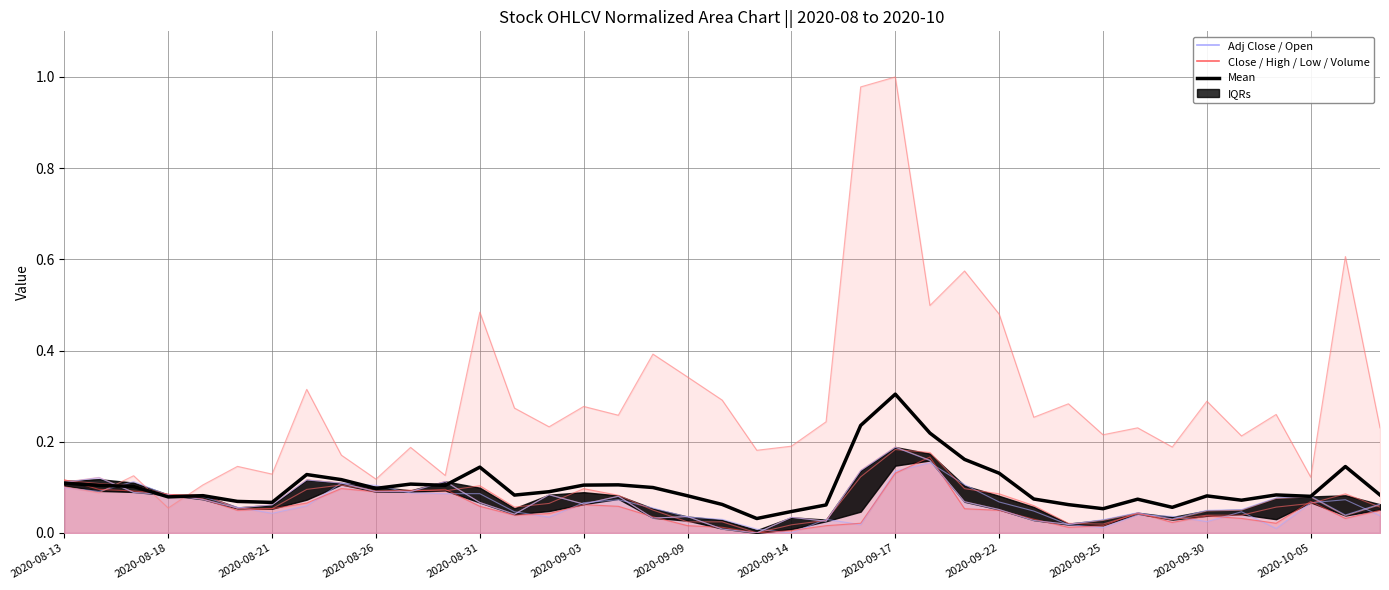

Which has a higher value, 13 or 25?

25